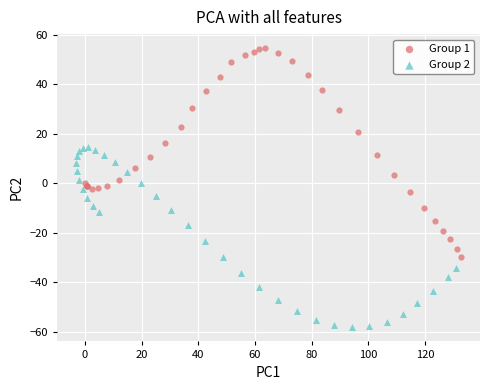

Which series contains the lowest Y value?

Group 2